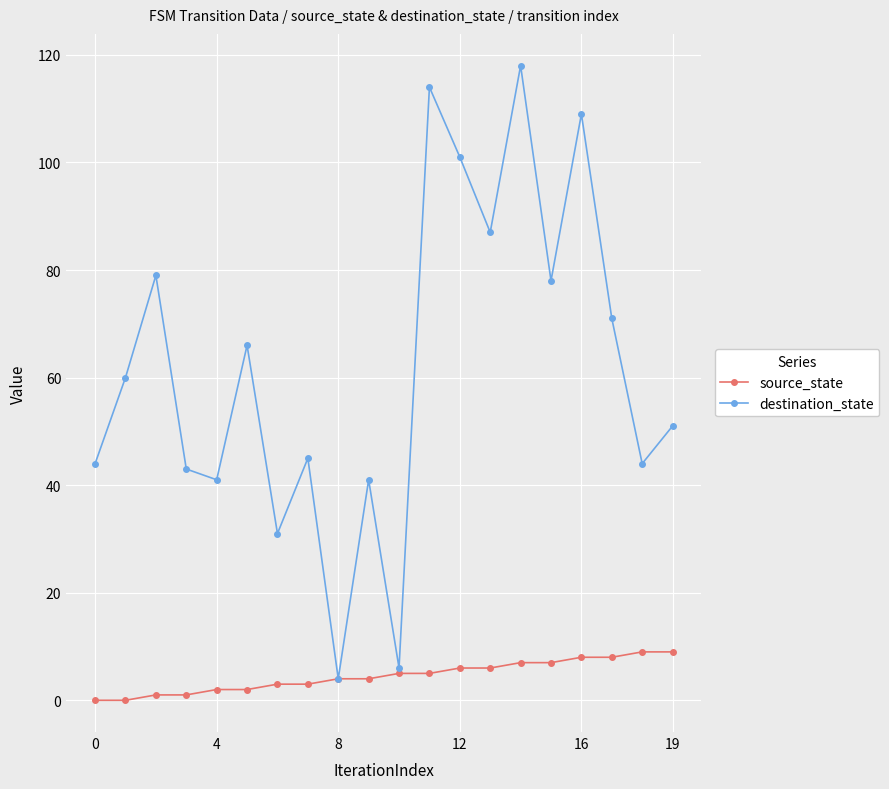

Does the chart have visible grid lines?

Yes